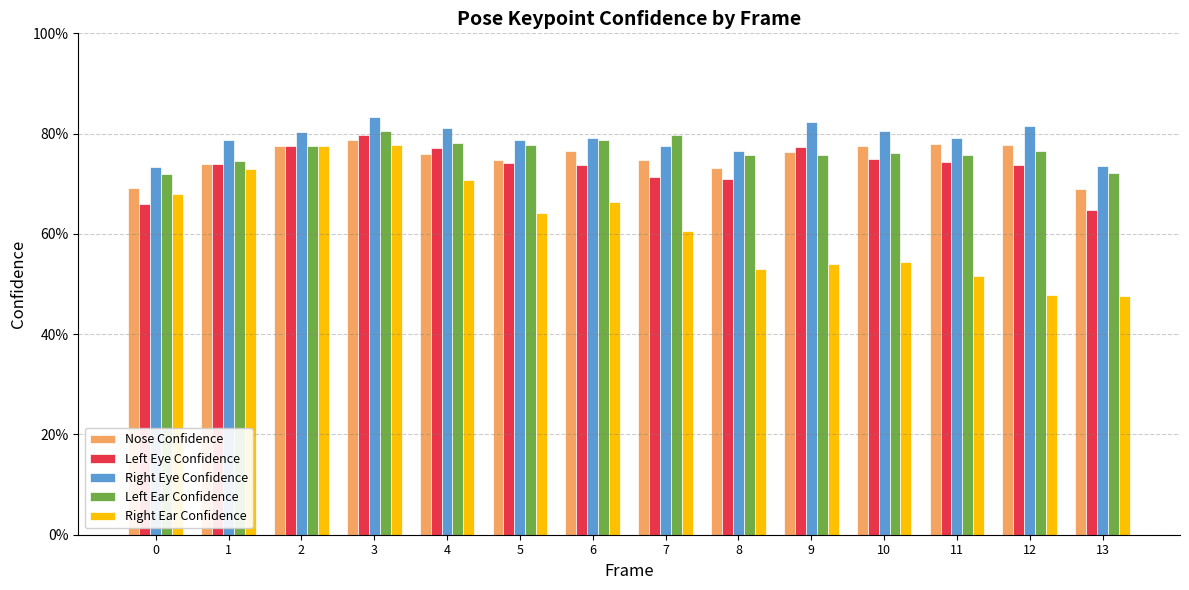

Is it true that Right Eye Confidence equals 1.4 at 10?

False